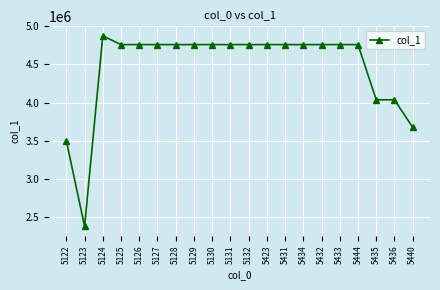

What is the value of the 10th point from the left?

4760733